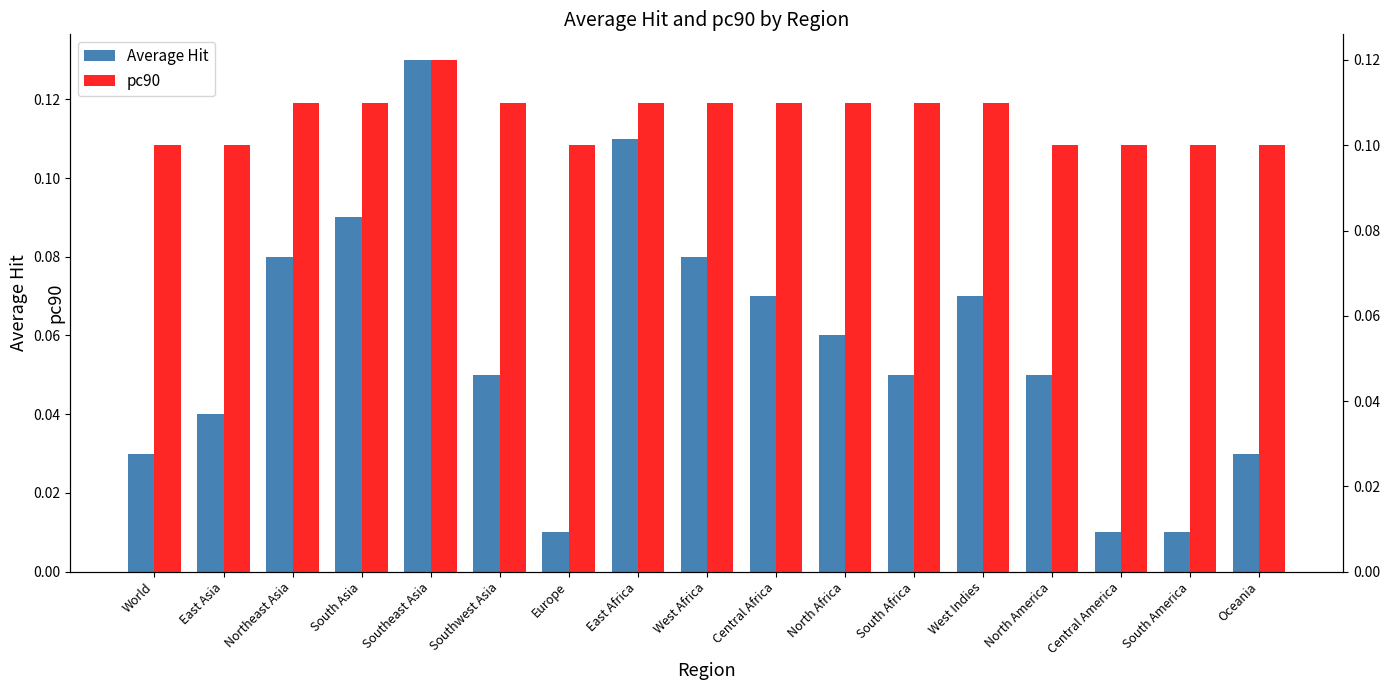

How many series are shown in this chart?

2